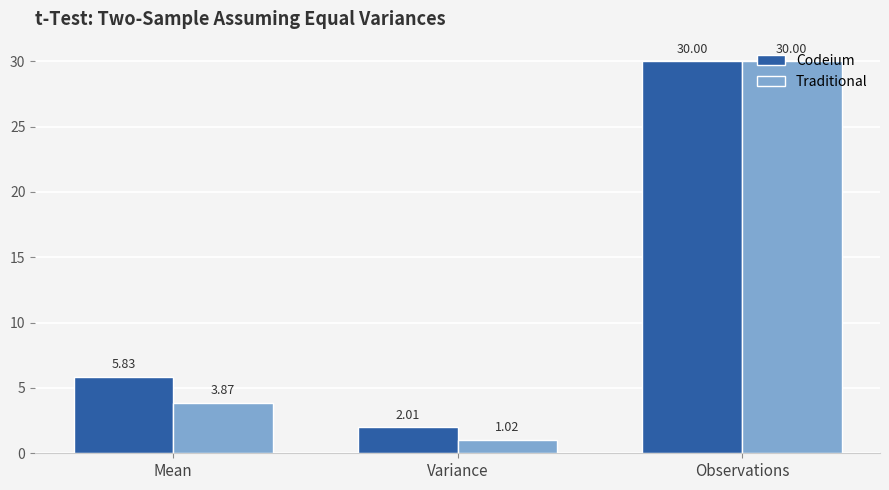

Read the Codeium value at Variance.

2.0